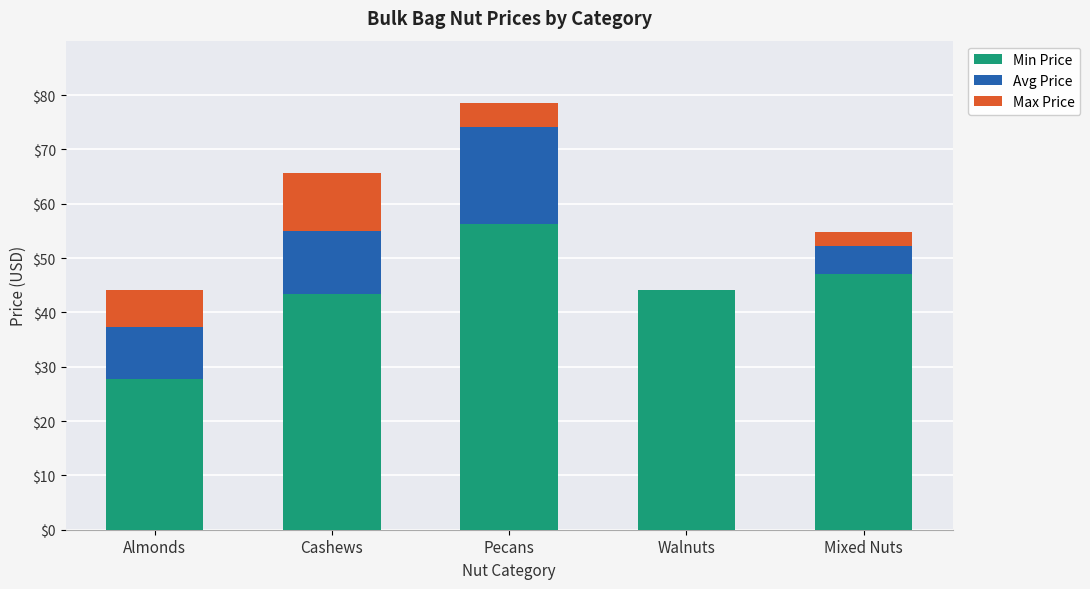

What is the sum of all Min Price values?

218.5